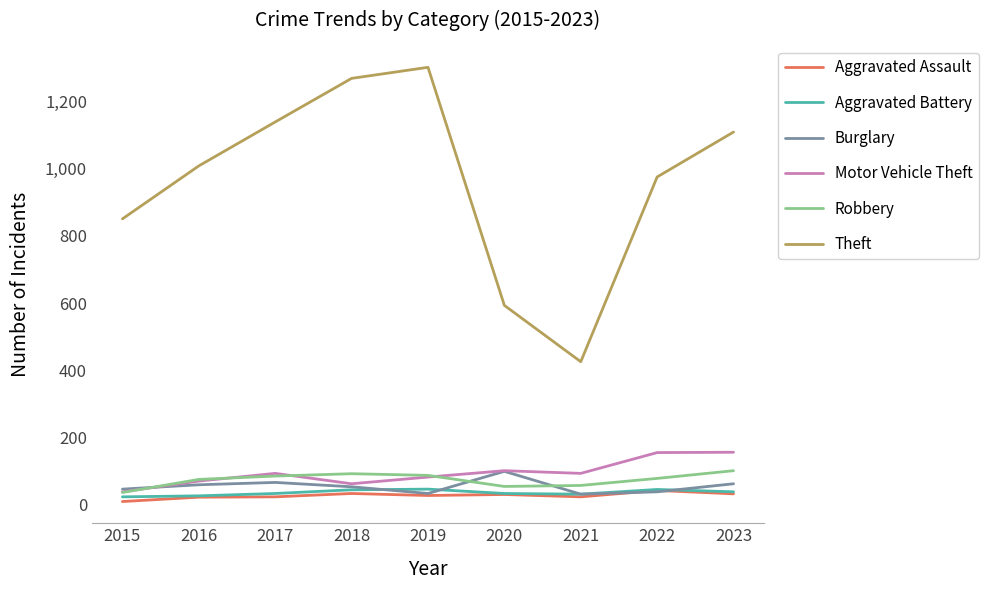

Which series changed the most between 2018 and 2023?

Theft